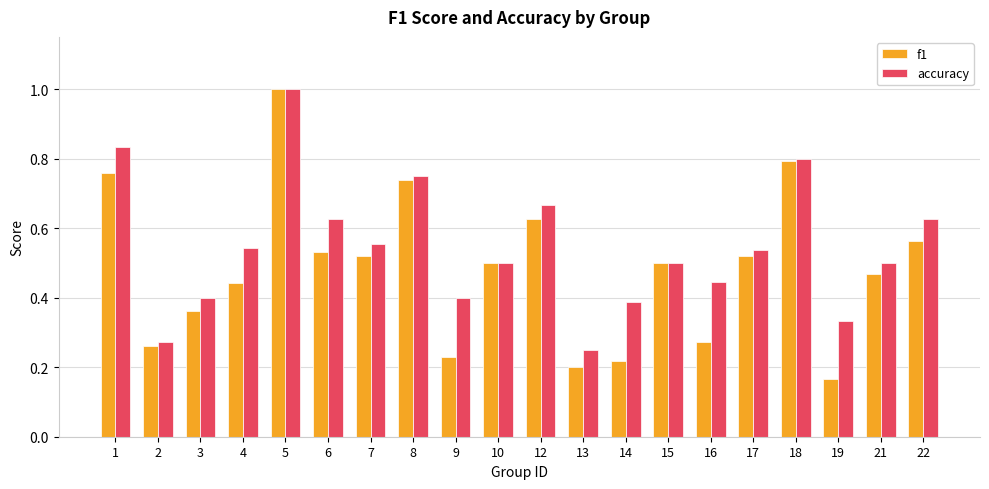

Which category has the highest value across all series?

5